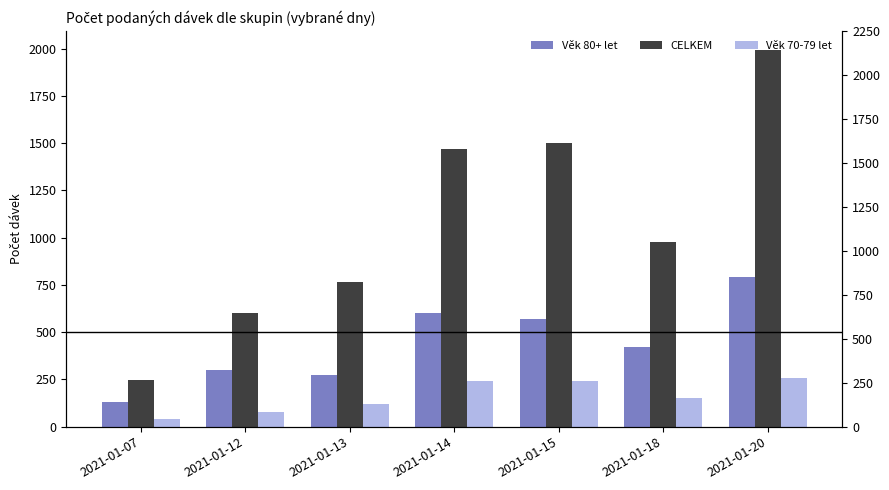

How many bars are there in each group?

3